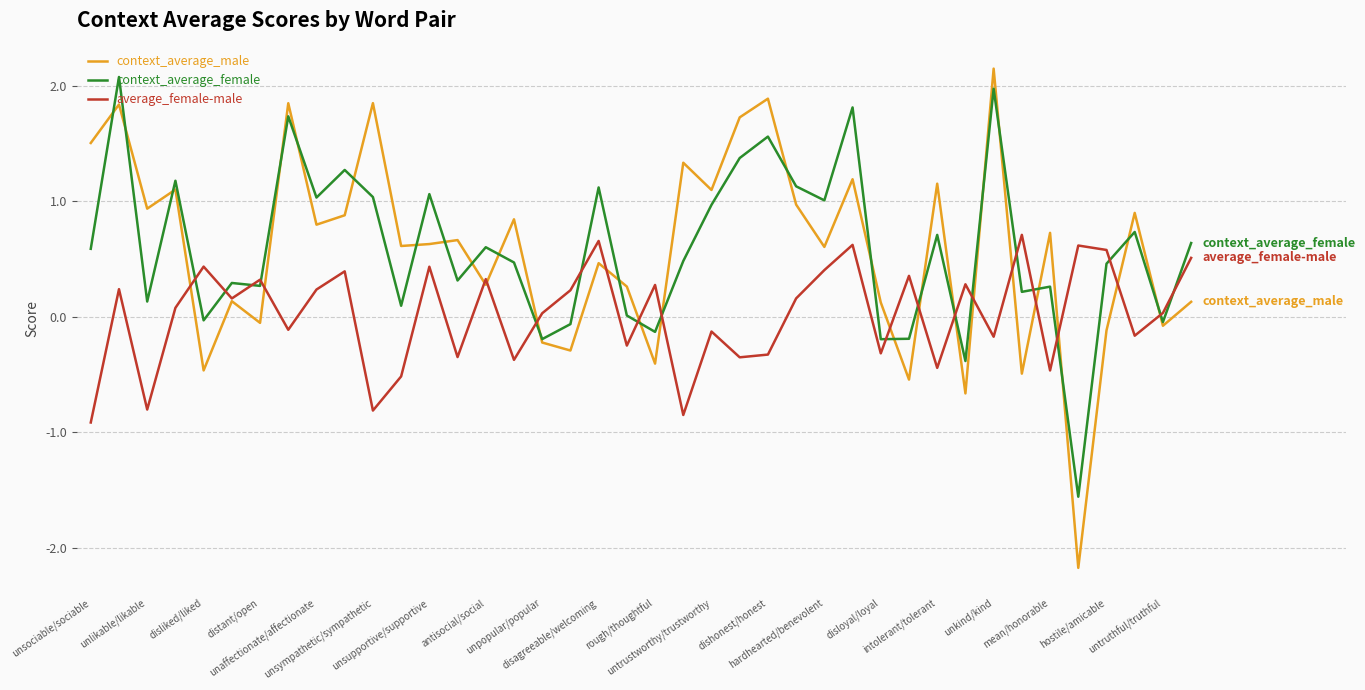

What is the maximum value for average_female-male?

0.7